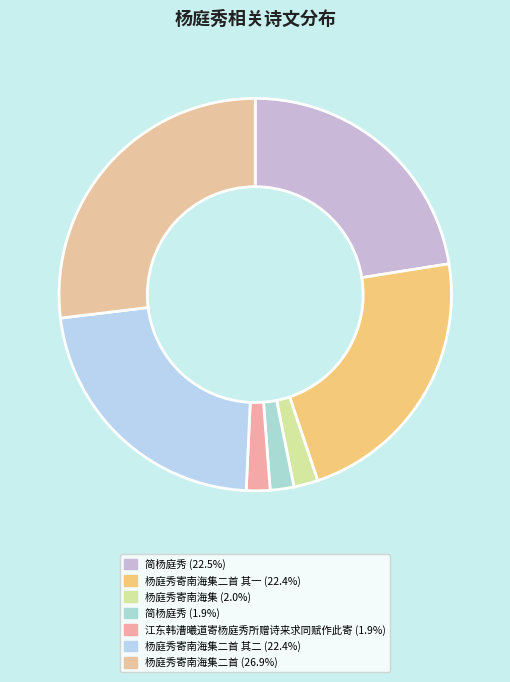

How many slices are in this pie chart?

7